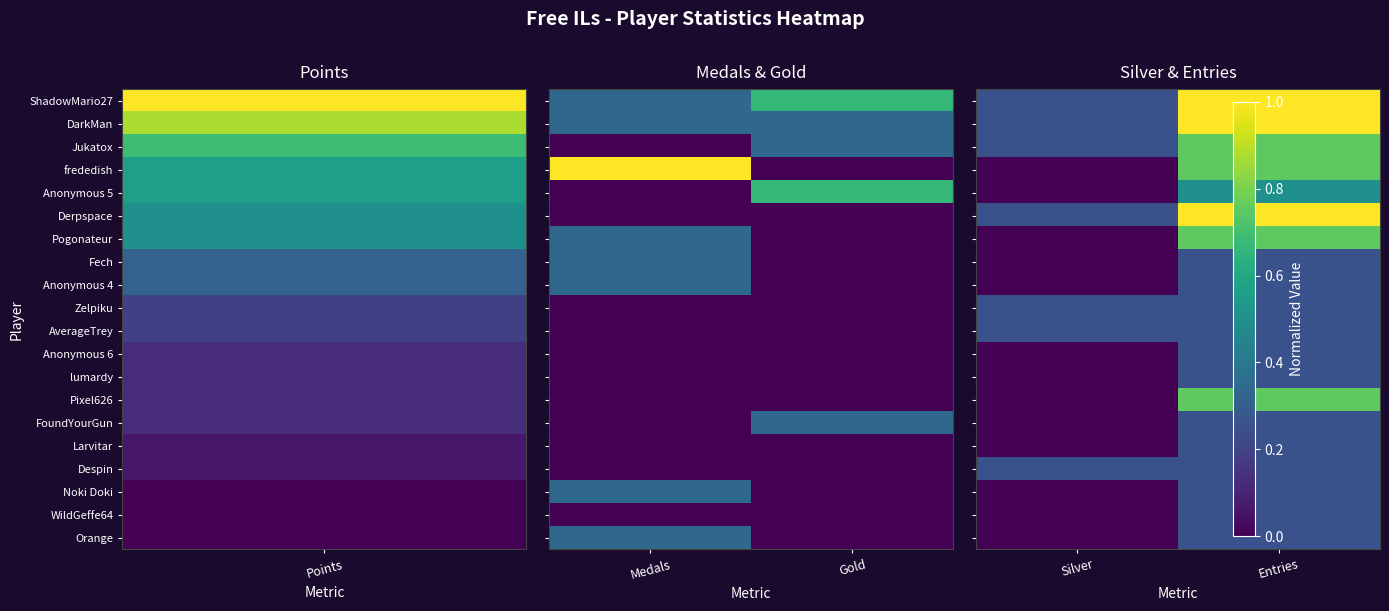

What is the total value across all series at Entries?

9.5